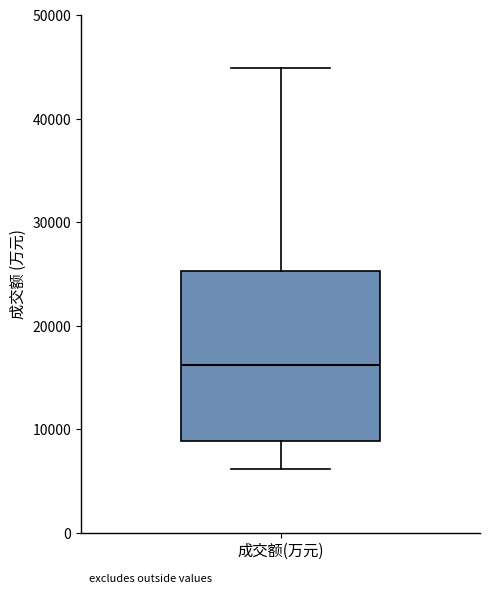

Where does the median line of the box for 成交额(万元) sit on the y-axis? The values are not printed on the chart, so give them approximately, as read against the axis.

16000